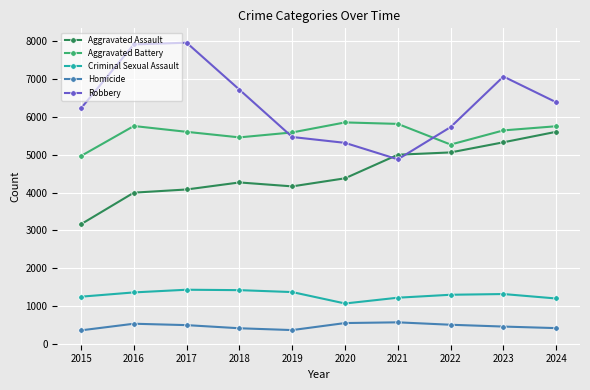

Where is Aggravated Battery nearest to the value 5412?

2018